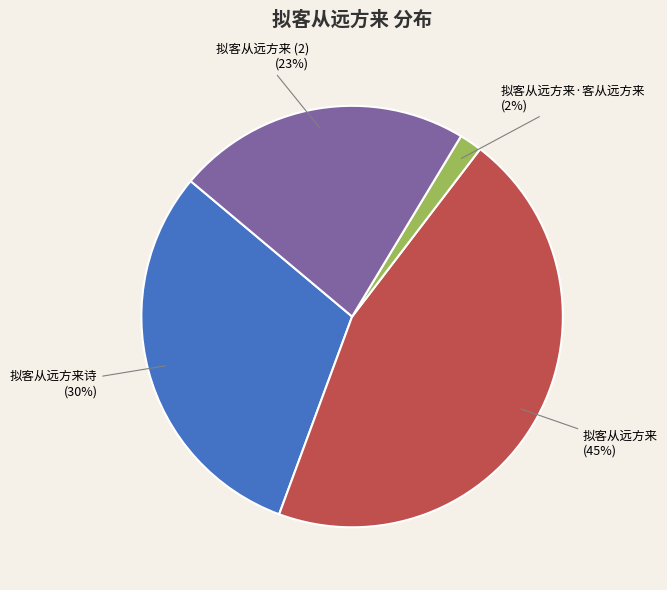

The 拟客从远方来 slice represents 45% of the pie. True or false?

True